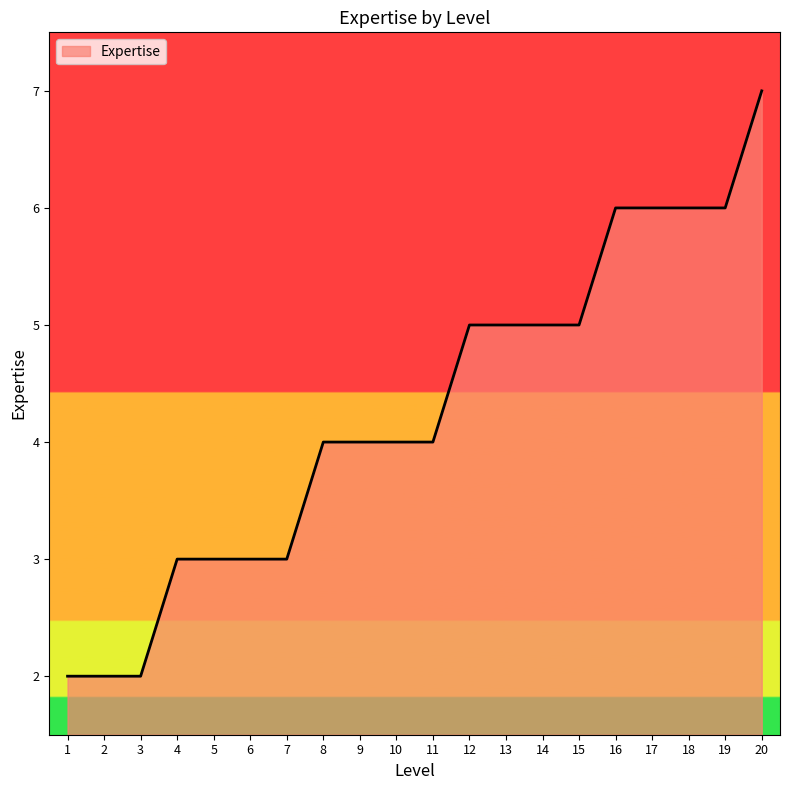

Between 11 and 7, which is larger?

11